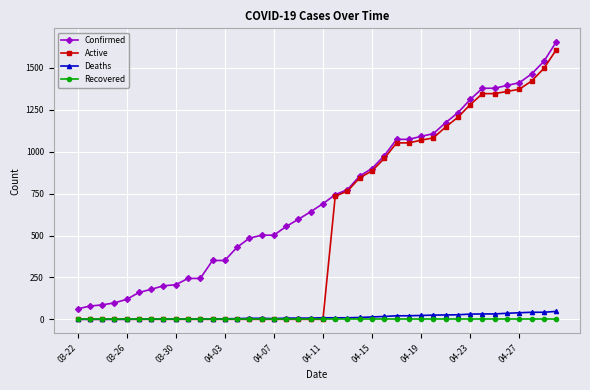

Which series has the largest range (max minus min)?

Active